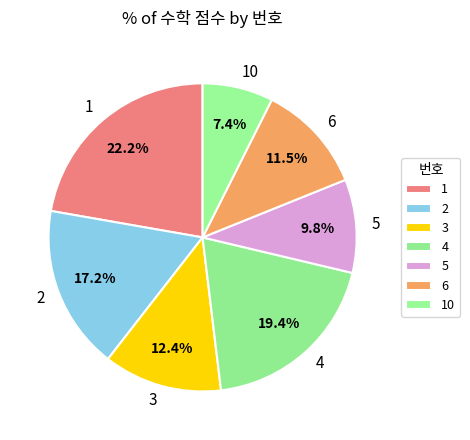

Is there any slice that represents more than half of the pie?

No